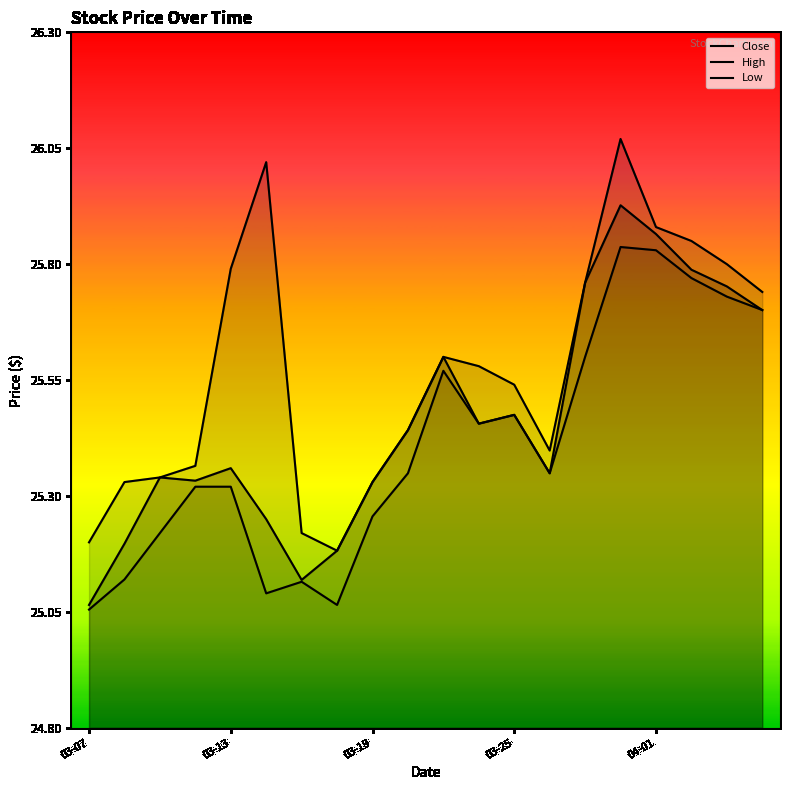

Rank the categories by Low value from highest to lowest.

15, 16, 17, 18, 19, 14, 10, 12, 11, 9, 13, 03-25, 04-01, 8, 03-19, 03-13, 6, 5, 7, 03-07